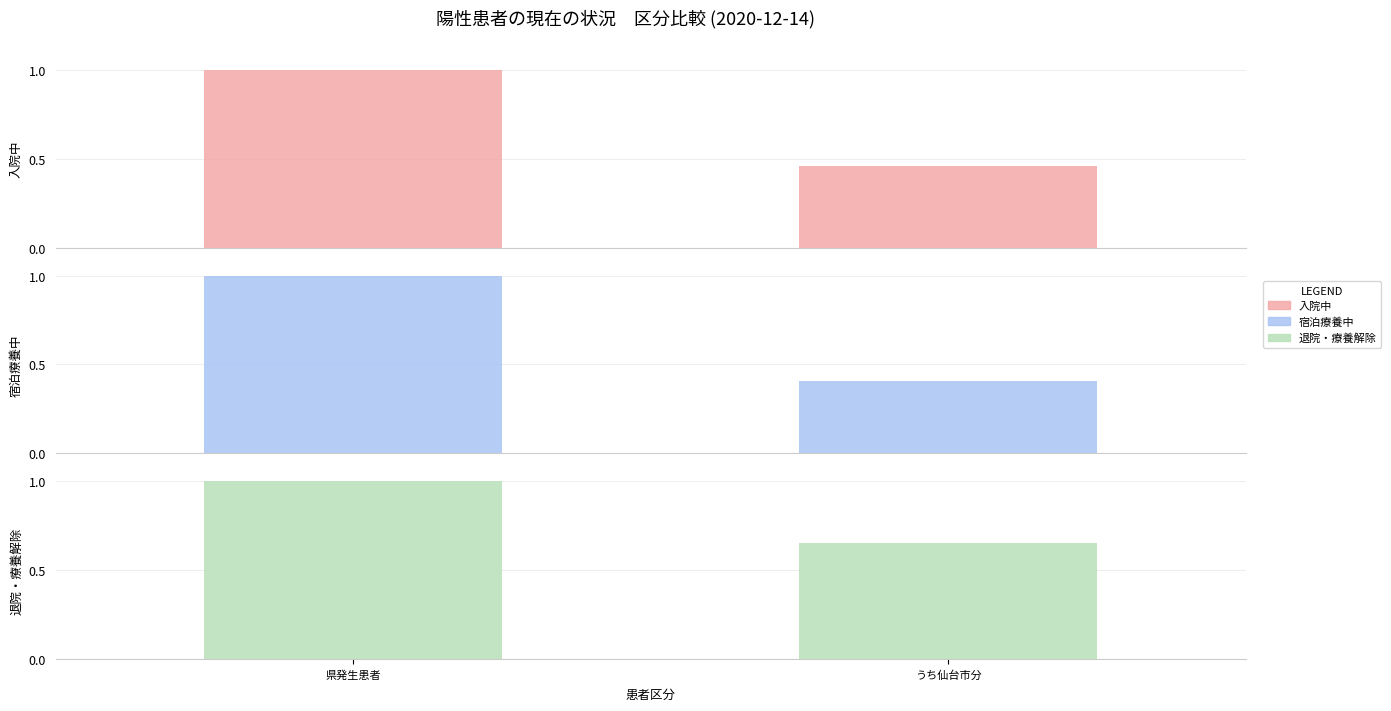

How many series are shown in this chart?

3